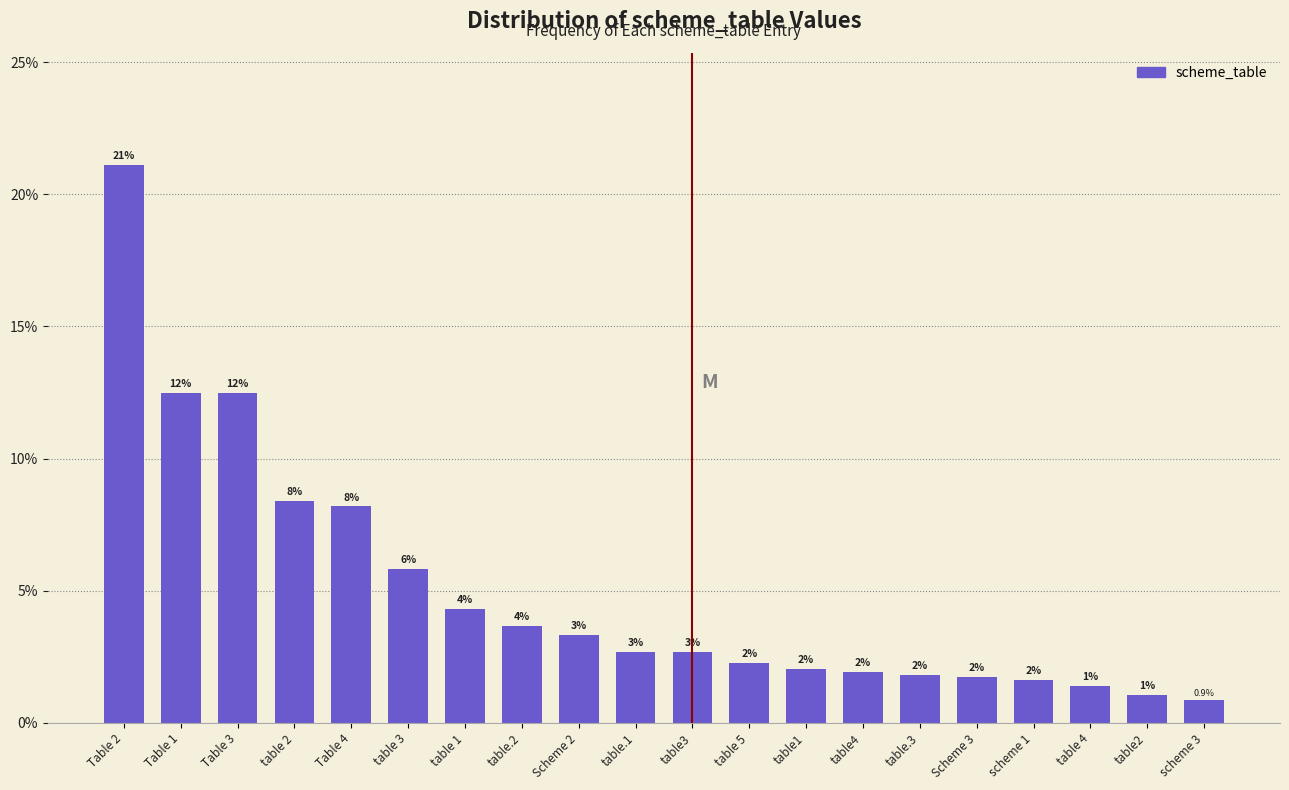

Are the bars horizontal?

No